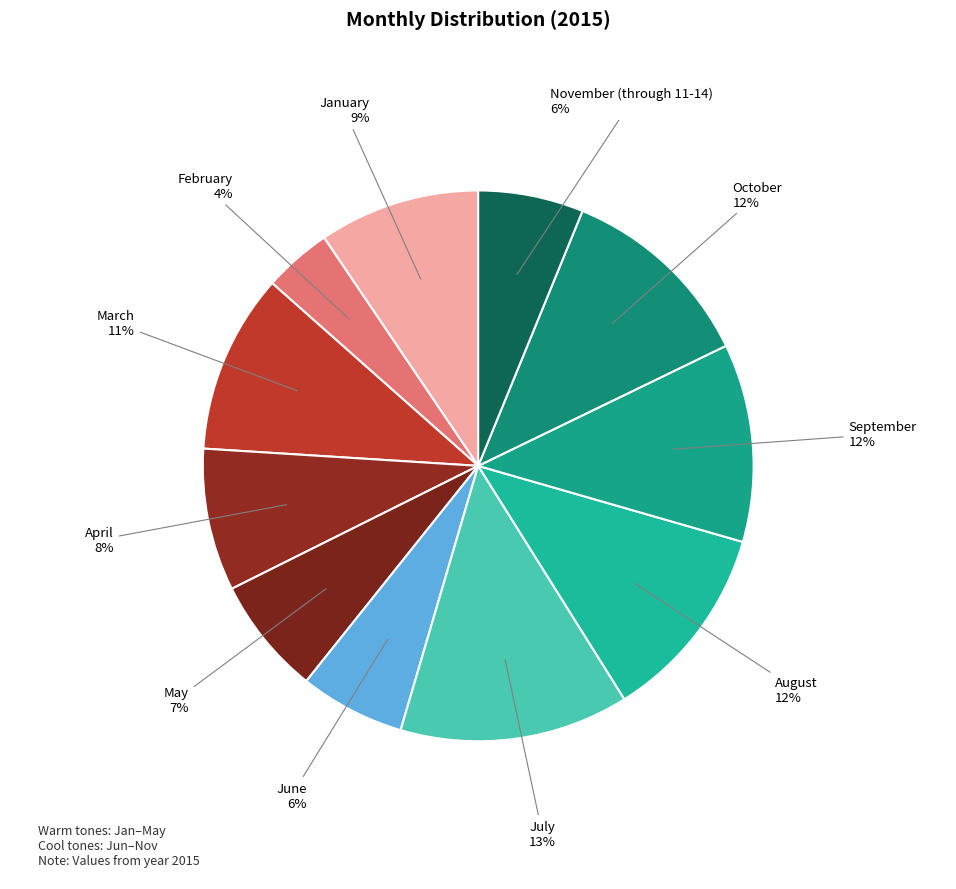

How many segments does this pie chart have?

11